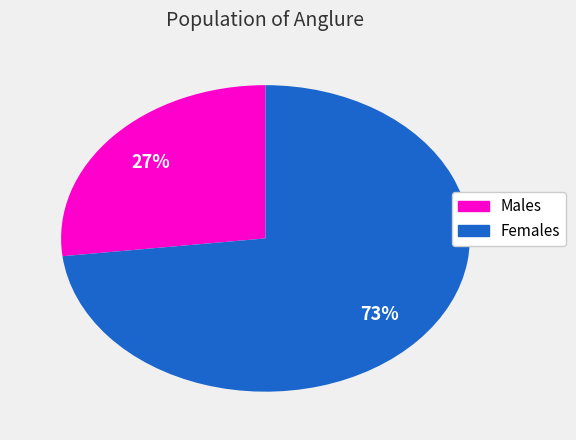

To the nearest percent, what is the difference between the largest and smallest slice percentages?

46%